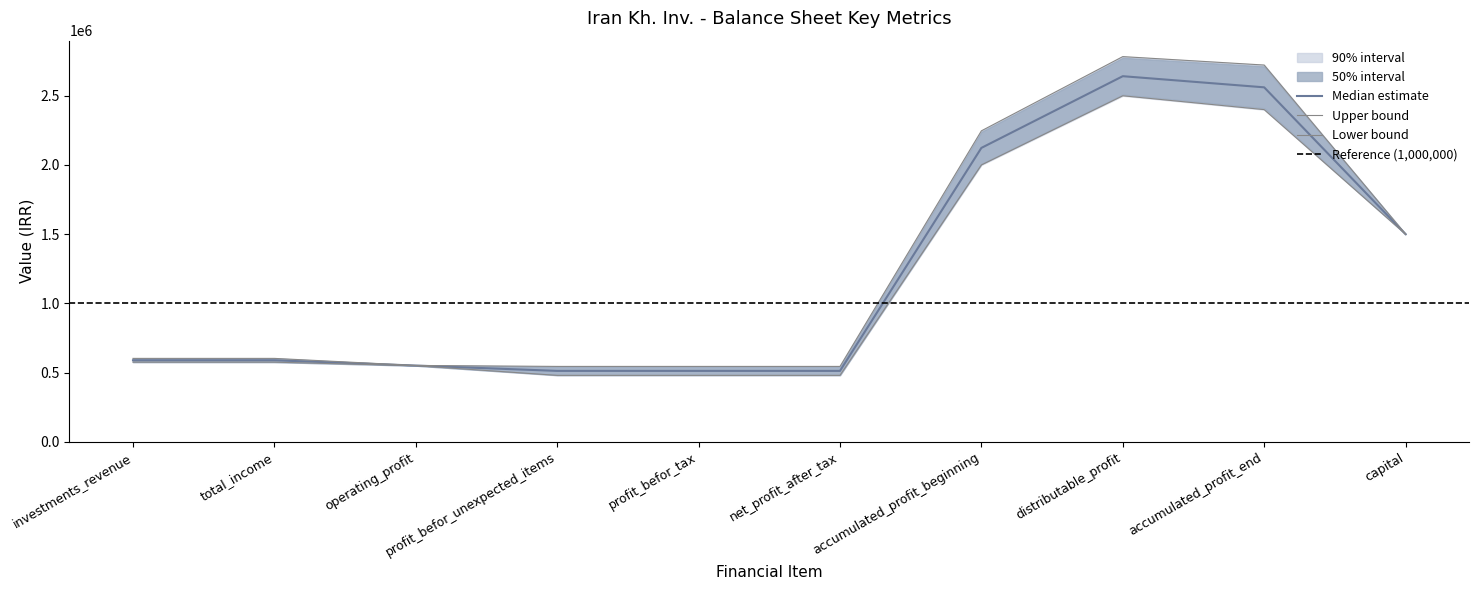

At which category is the sum across all series the highest?

distributable_profit